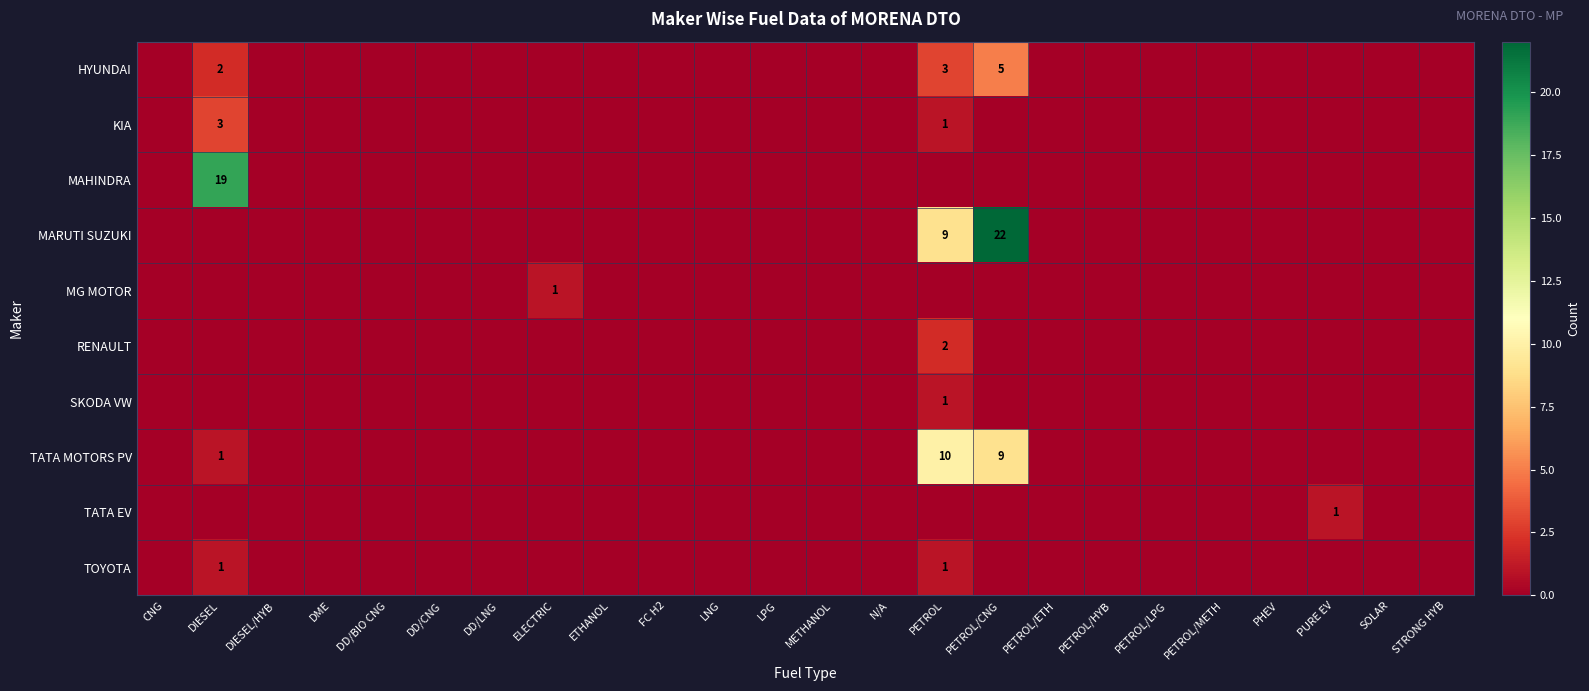

Which category has the highest value across all series?

PETROL/CNG